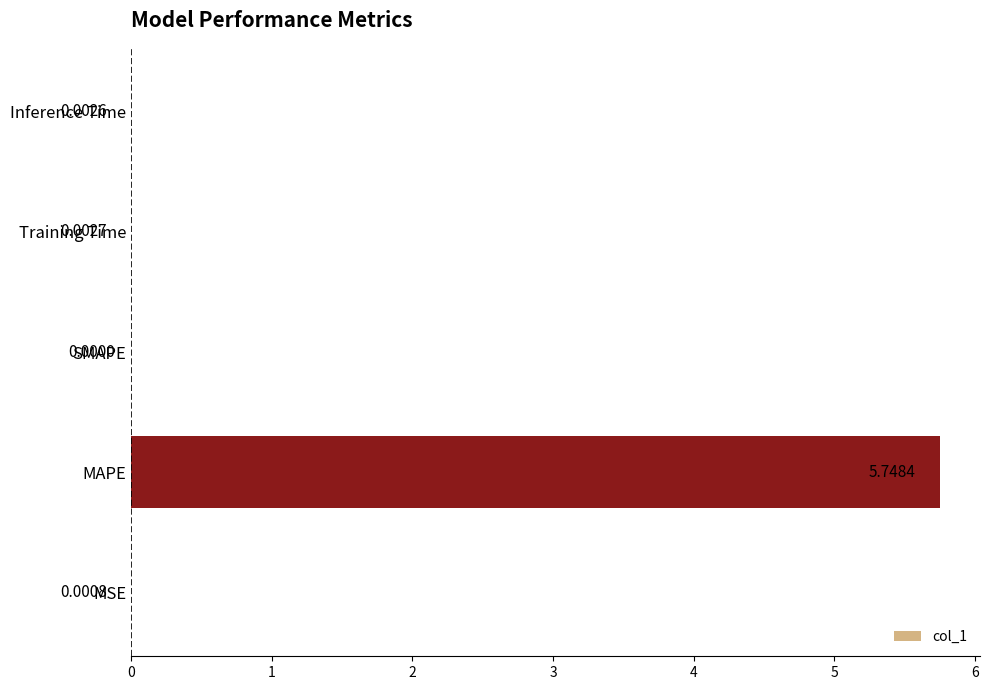

Which has a higher value, Inference Time or Training Time?

Training Time